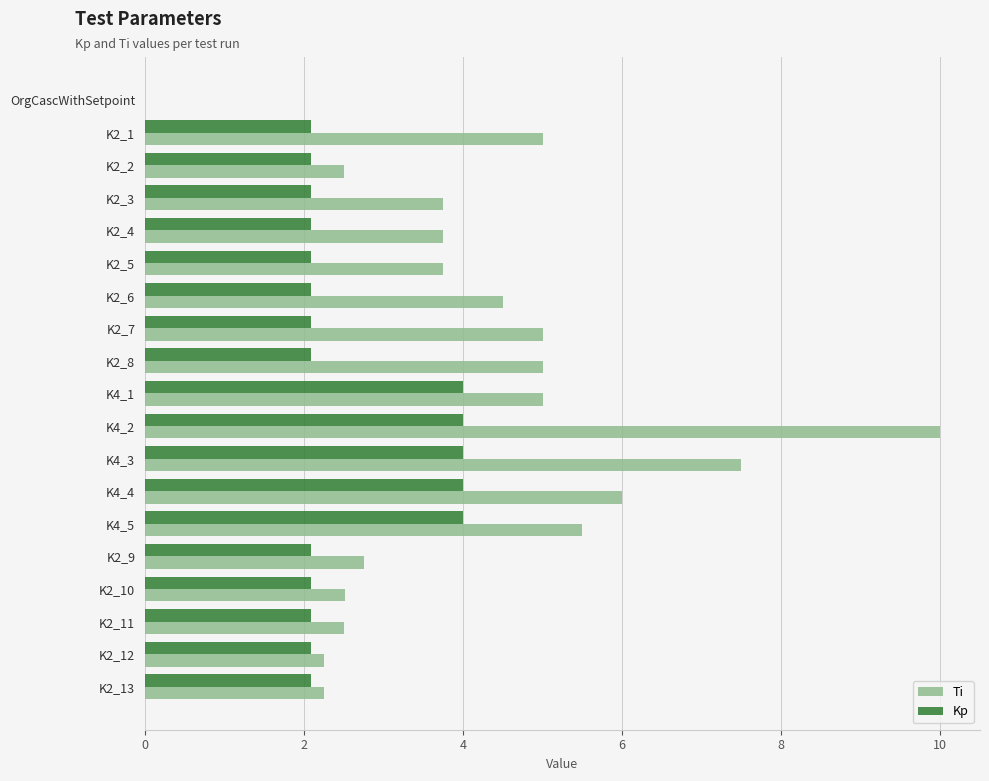

What is the sum of all Kp values?

47.1